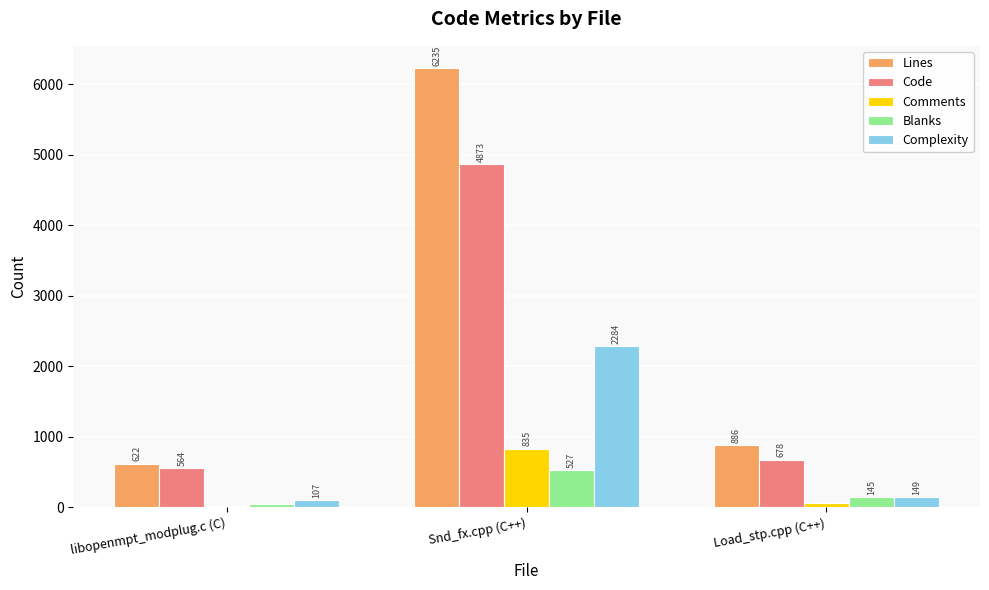

Is the value of Blanks at libopenmpt_modplug.c (C) greater than the value of Comments at Load_stp.cpp (C++)?

No